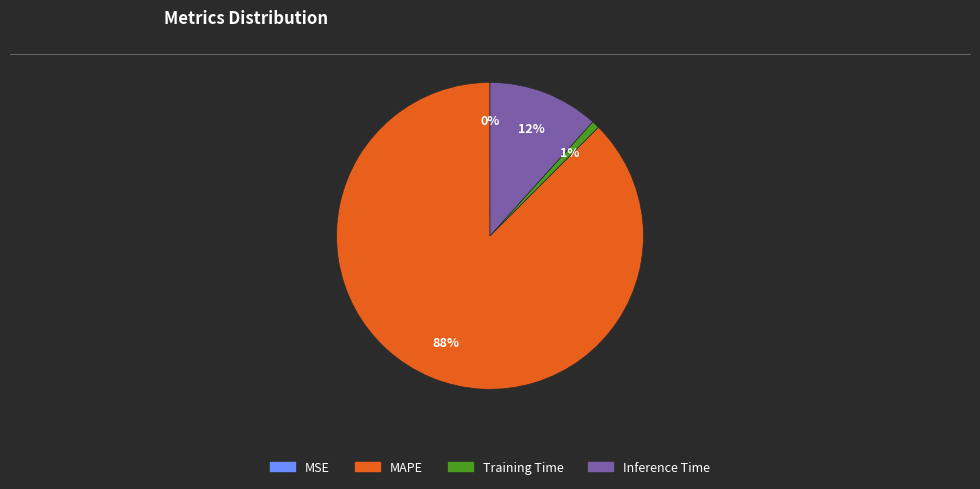

Which category has the biggest portion of the pie?

MAPE